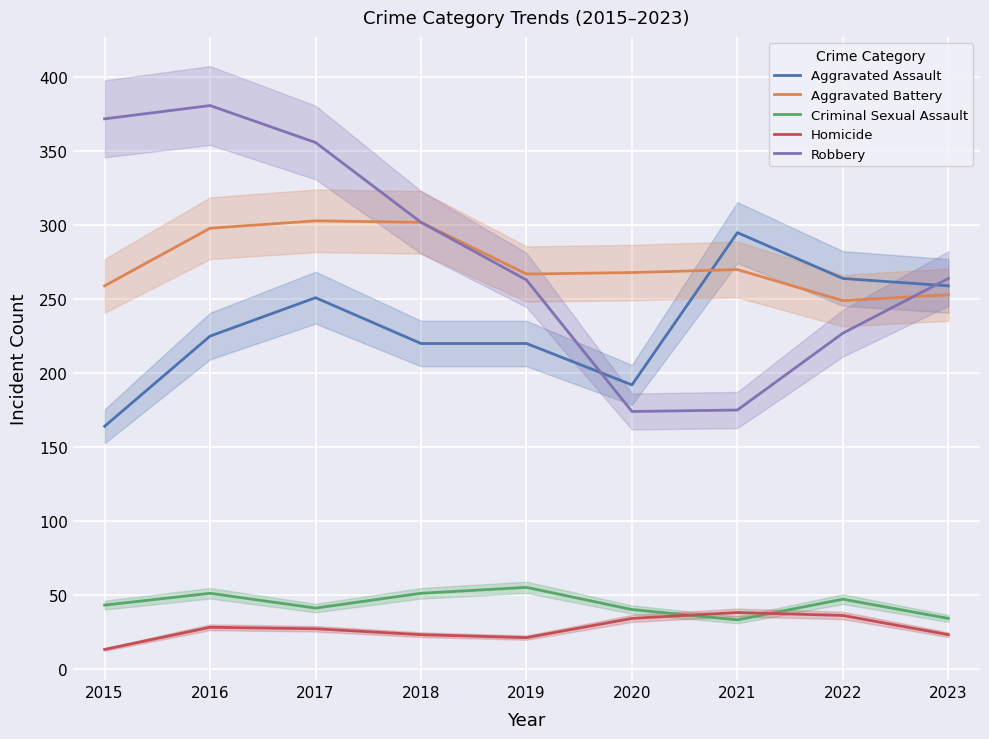

The Aggravated Assault series shows 251 at 2017. True or false?

True